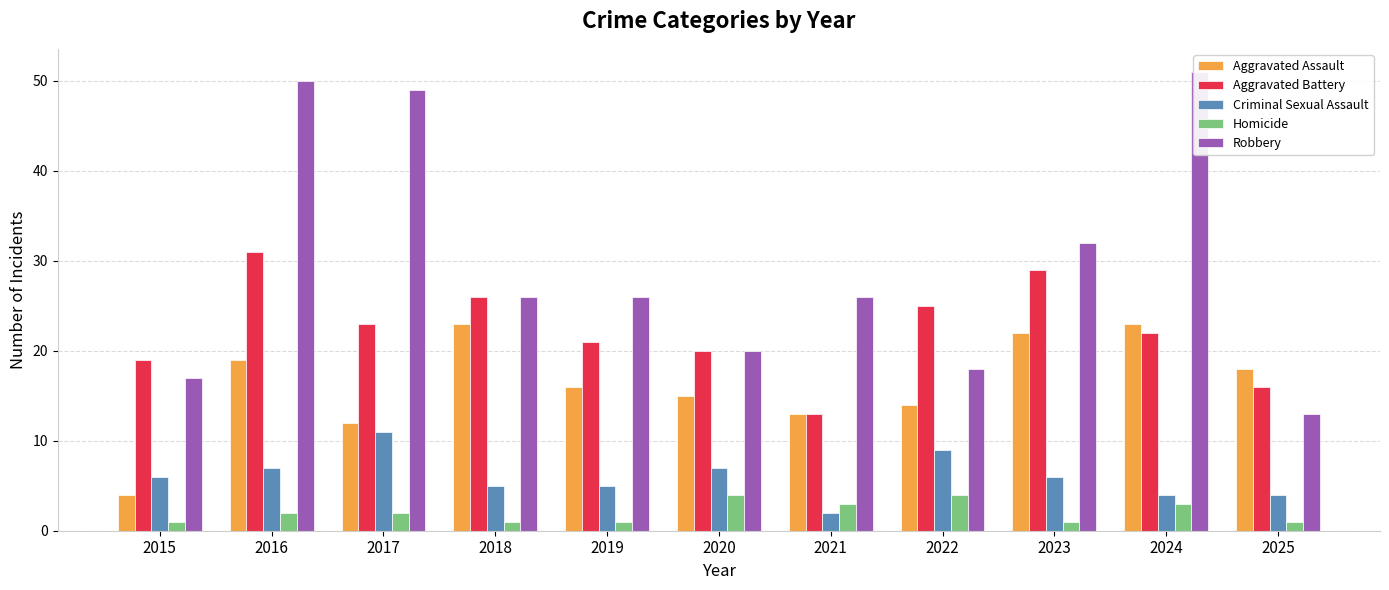

How many series are shown in this chart?

5